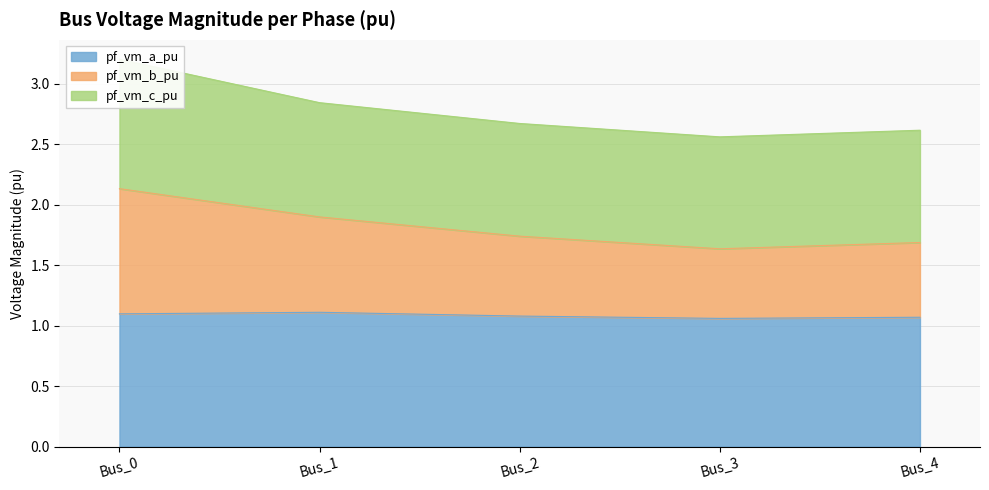

What is the sum of the pf_vm_a_pu values at Bus_3 and Bus_4?

2.1